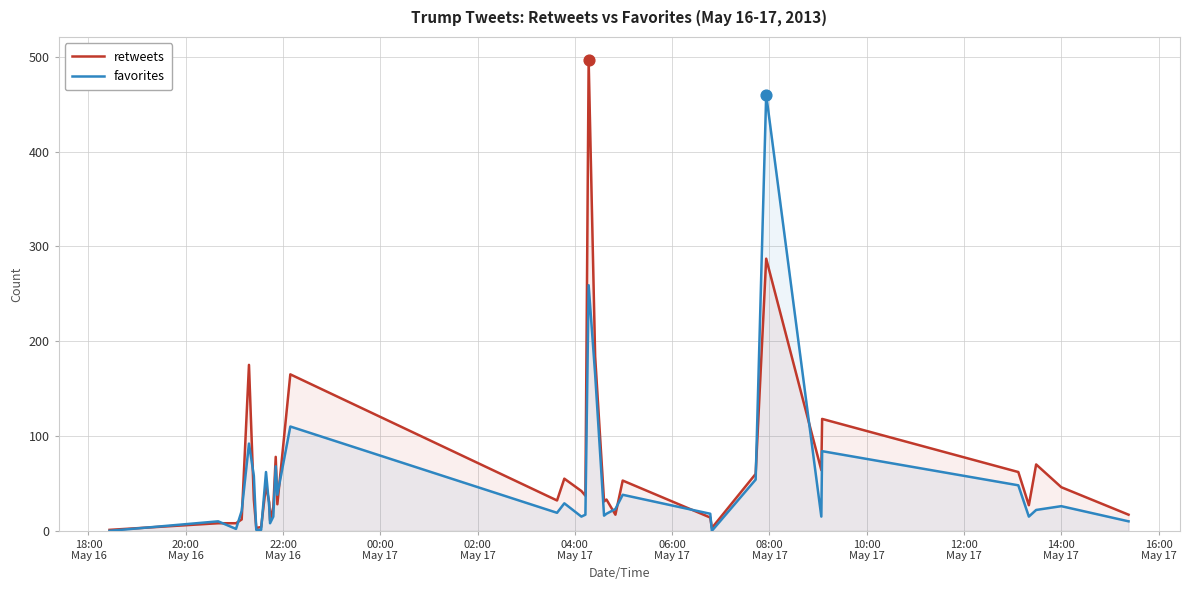

Which series has the widest spread of values?

retweets